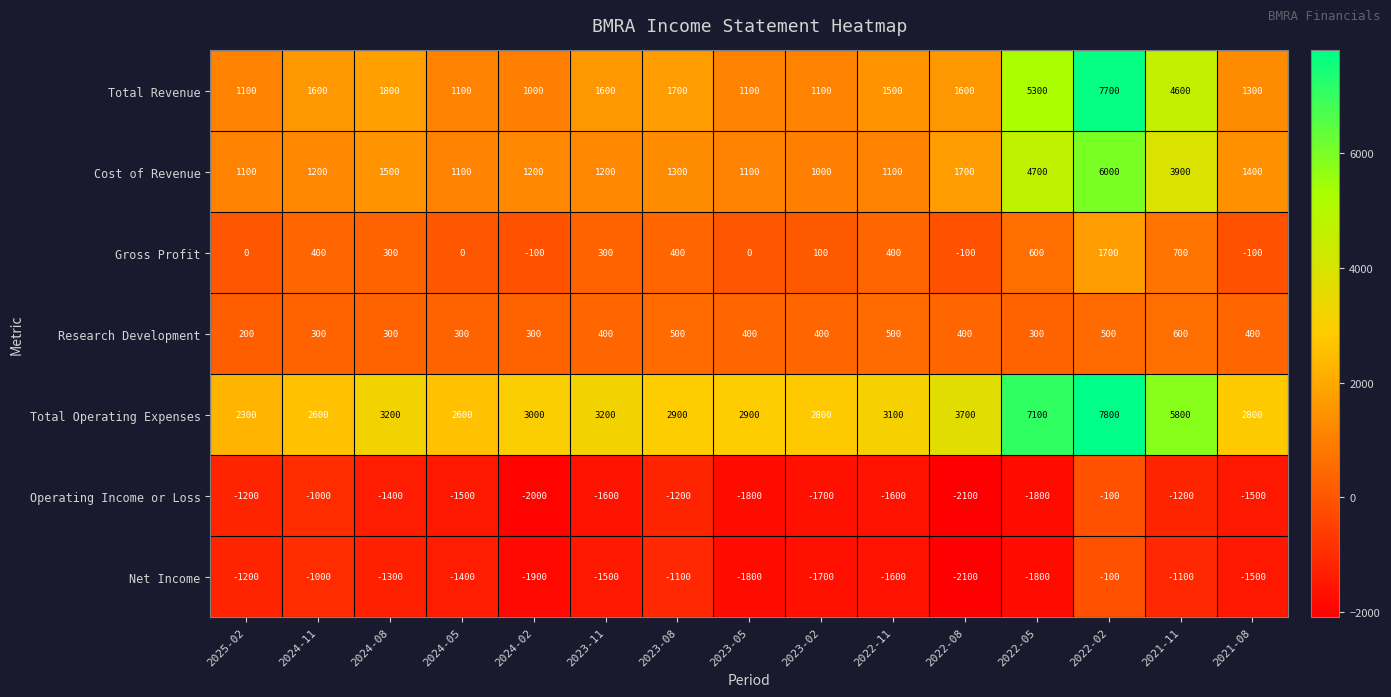

What is the sum of all Operating Income or Loss values?

-21700